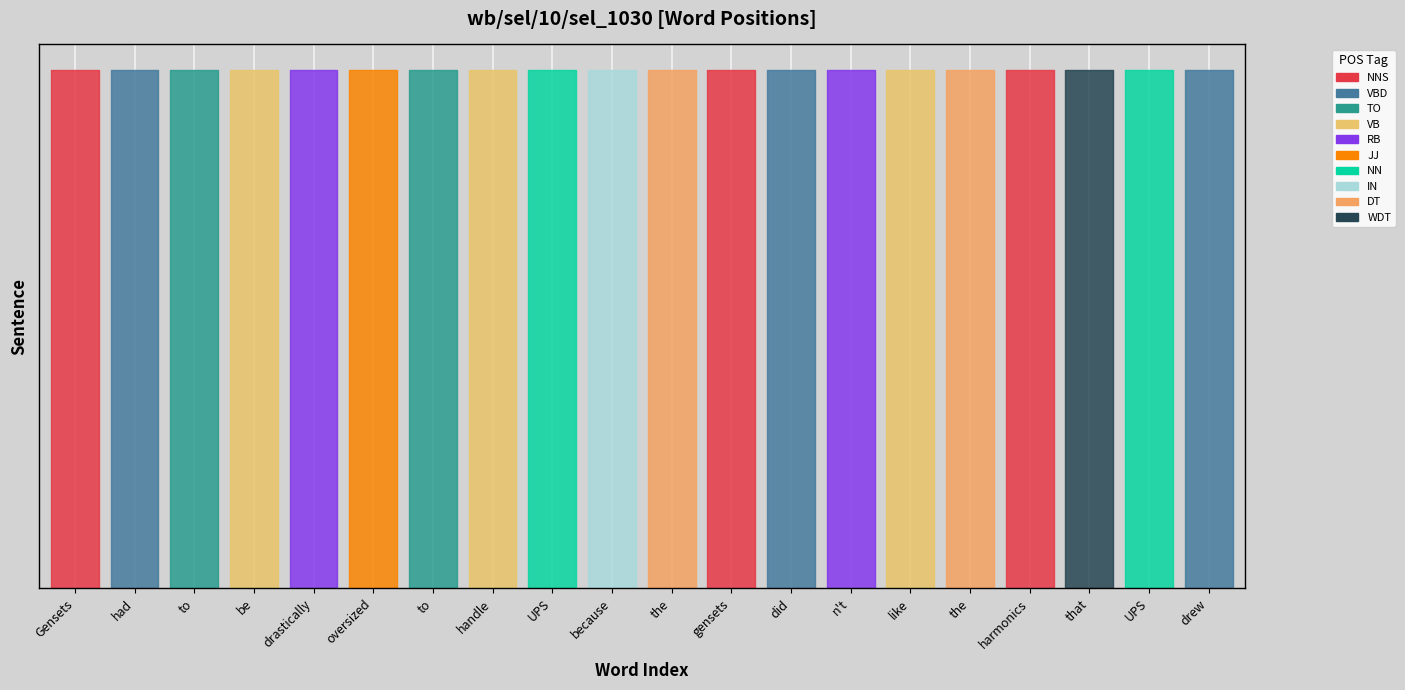

True or false: token_count has a value of 1 at 14.

False